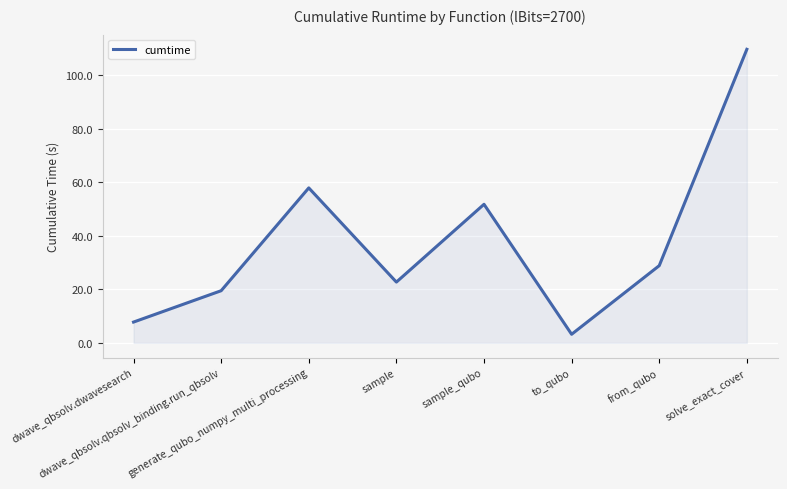

What is the smallest value displayed?

3.2